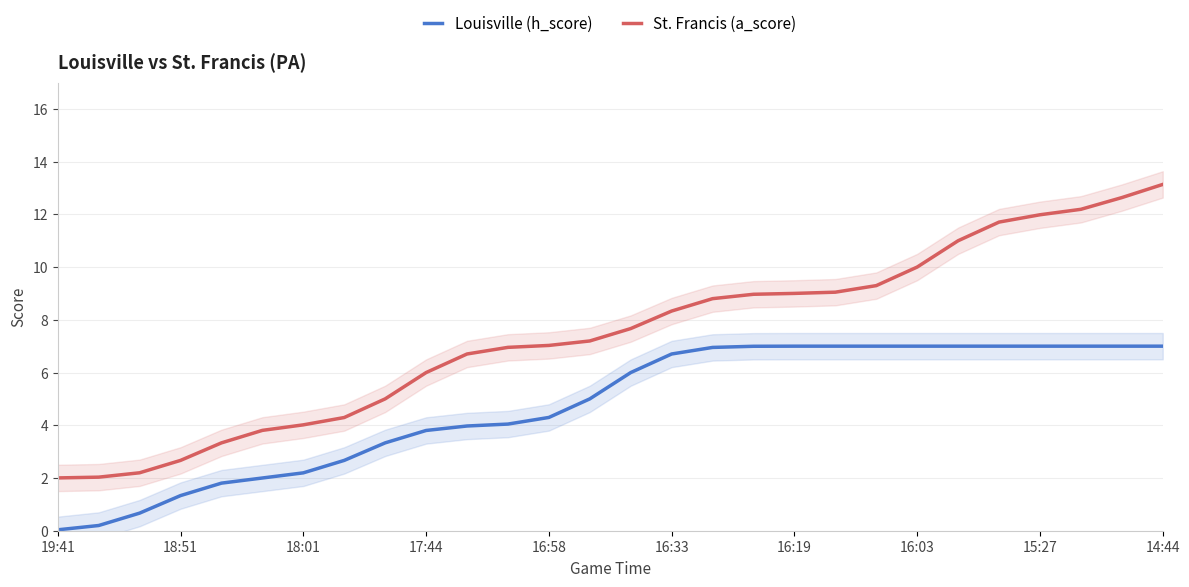

Rank the series at 16 from highest to lowest value.

St. Francis (a_score), Louisville (h_score)